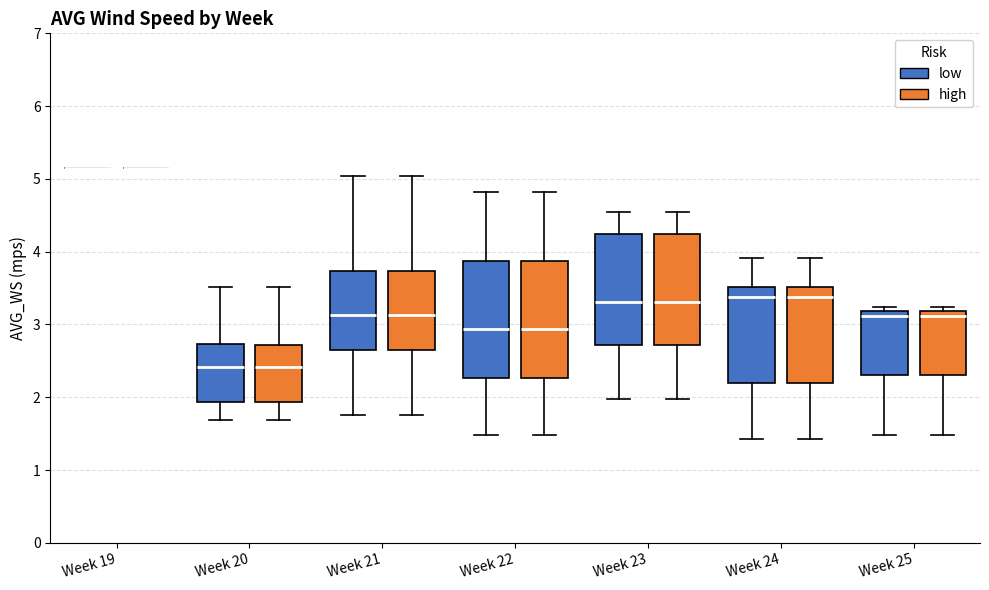

Reading left to right, transcribe this box plot: for each box, give where its median line is, the range the box spans, and where its two whiskers end, as read against the y-axis. The values are not printed on the chart, so give them approximately, as read against the axis.

Week 19 (low): box collapsed to a line at 5.2, whiskers 5.2 to 5.2
Week 19 (high): box collapsed to a line at 5.2, whiskers 5.2 to 5.2
Week 20 (low): median 2.4, box 1.9 to 2.7, whiskers 1.7 to 3.5
Week 20 (high): median 2.4, box 1.9 to 2.7, whiskers 1.7 to 3.5
Week 21 (low): median 3.1, box 2.6 to 3.7, whiskers 1.8 to 5.0
Week 21 (high): median 3.1, box 2.6 to 3.7, whiskers 1.8 to 5.0
Week 22 (low): median 2.9, box 2.3 to 3.9, whiskers 1.5 to 4.8
Week 22 (high): median 2.9, box 2.3 to 3.9, whiskers 1.5 to 4.8
Week 23 (low): median 3.3, box 2.7 to 4.2, whiskers 2.0 to 4.5
Week 23 (high): median 3.3, box 2.7 to 4.2, whiskers 2.0 to 4.5
Week 24 (low): median 3.4, box 2.2 to 3.5, whiskers 1.4 to 3.9
Week 24 (high): median 3.4, box 2.2 to 3.5, whiskers 1.4 to 3.9
Week 25 (low): median 3.1, box 2.3 to 3.2, whiskers 1.5 to 3.2 (just above the box's upper edge)
Week 25 (high): median 3.1, box 2.3 to 3.2, whiskers 1.5 to 3.2 (just above the box's upper edge)